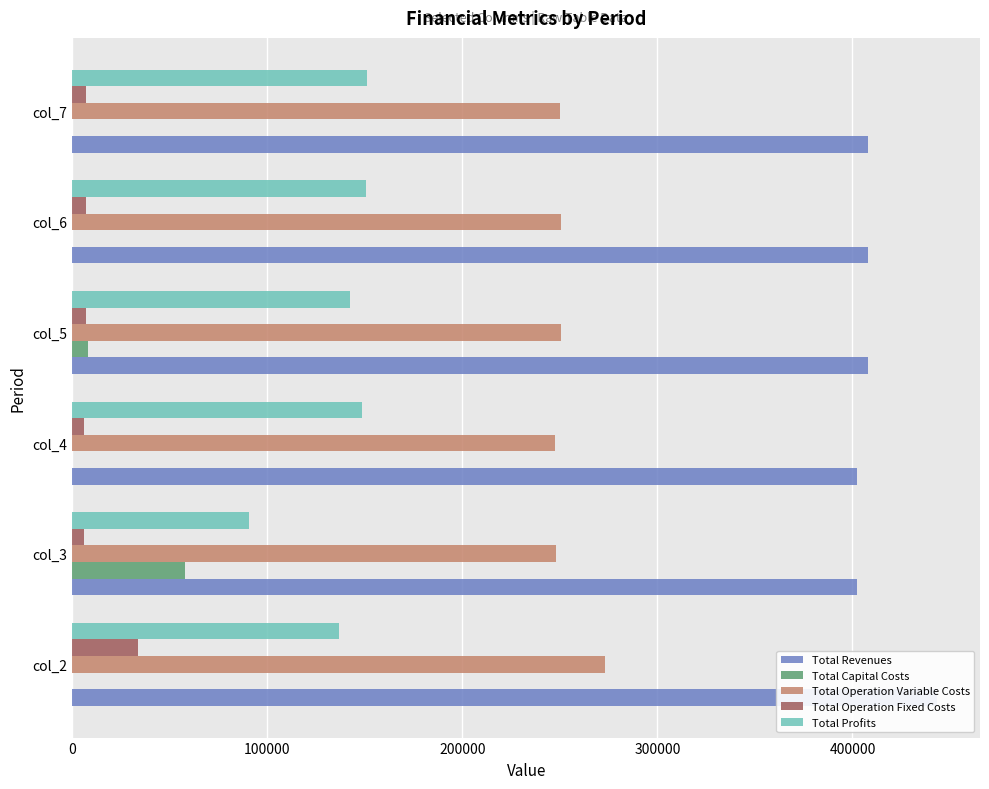

What are all the series names shown in the legend?

Total Revenues, Total Capital Costs, Total Operation Variable Costs, Total Operation Fixed Costs, Total Profits